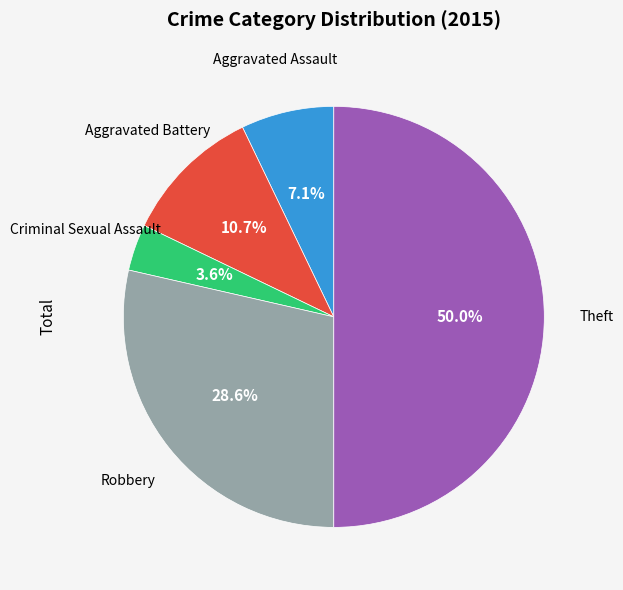

To the nearest percent, what is the average slice percentage?

20%